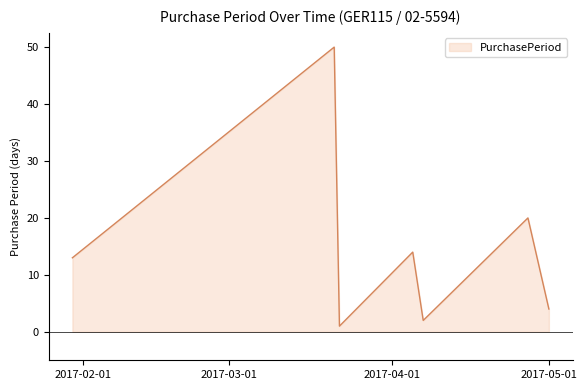

What is the value of the 4th point from the left?

14